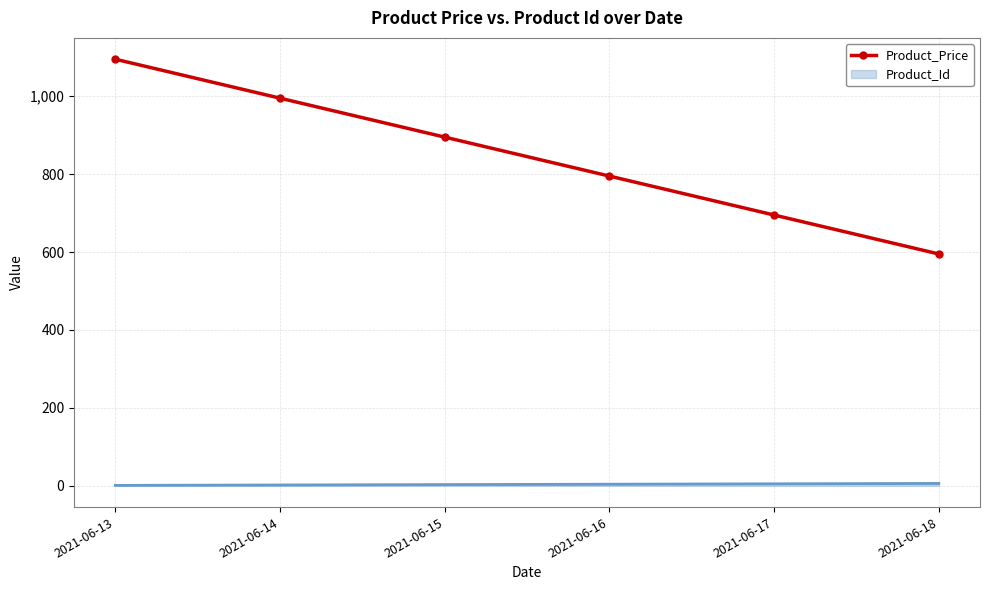

The value of Product_Price at 2021-06-16 is 795. True or false?

True